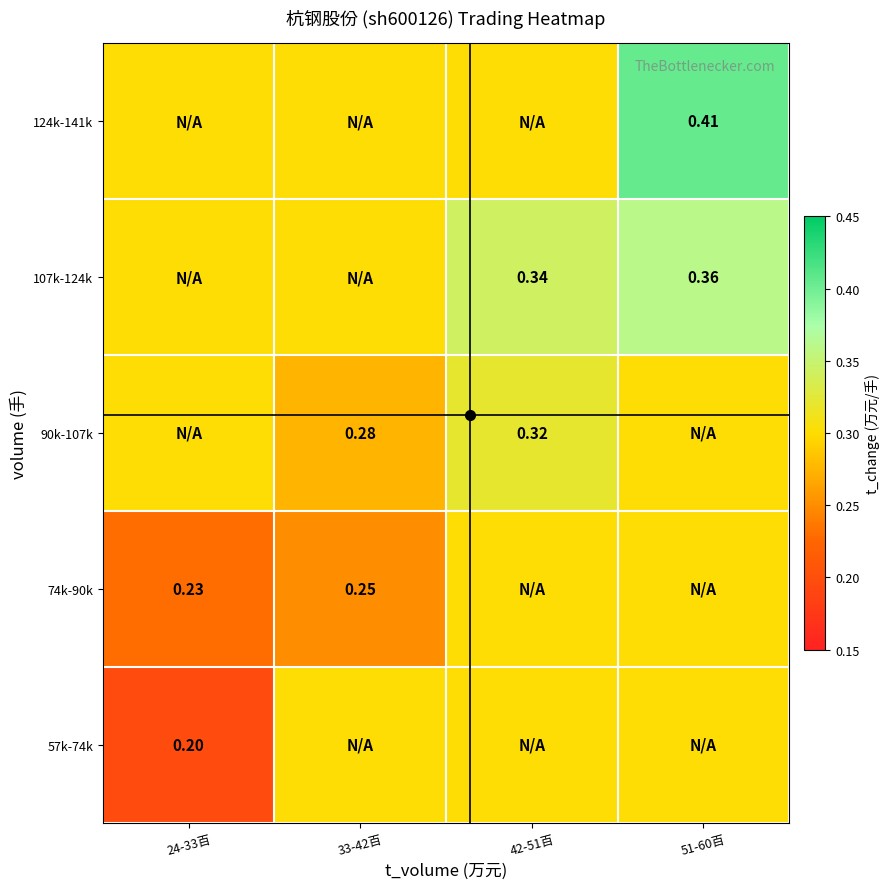

Is the value of 74k-90k at 24-33百 greater than the value of 90k-107k at 42-51百?

No